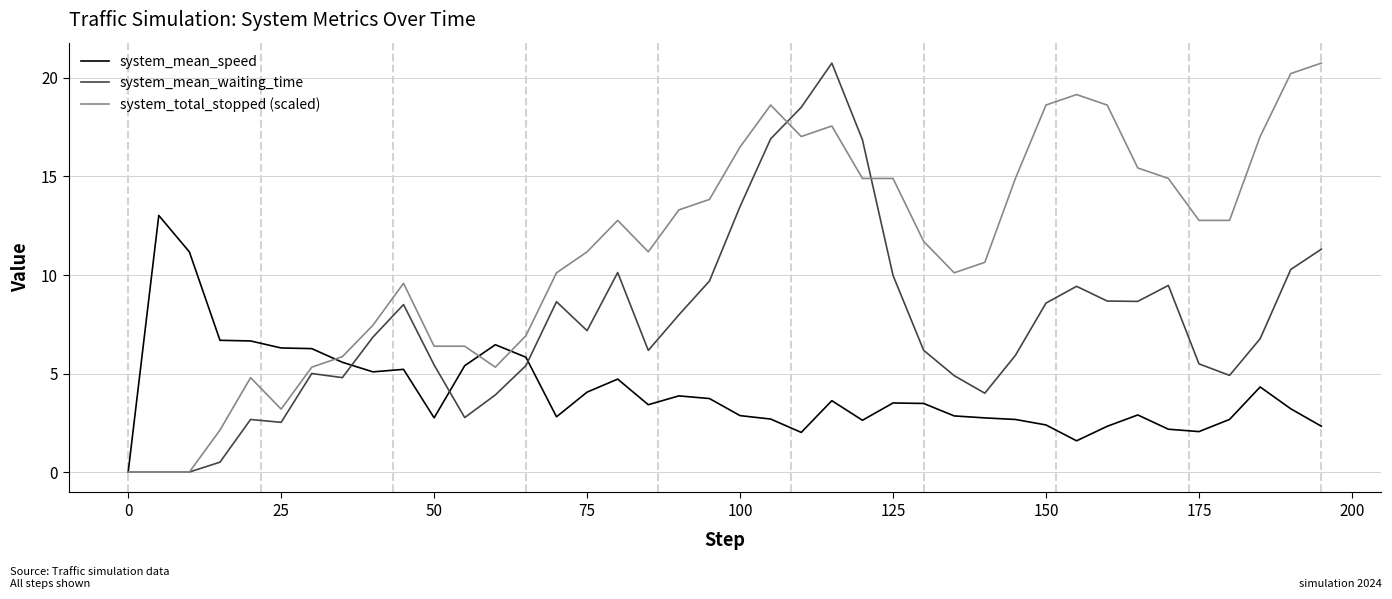

True or false: system_mean_waiting_time has more than 2 points higher than both neighbors.

True